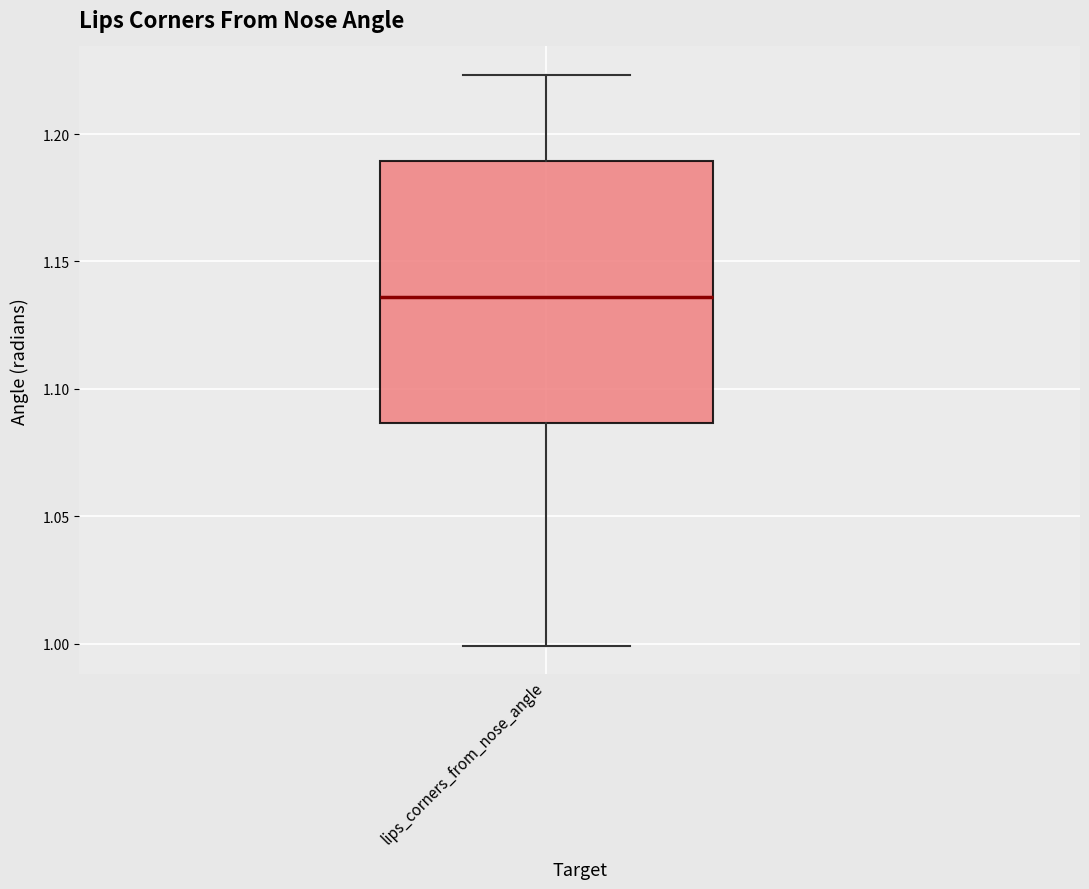

Read this box plot against the y-axis: the position of the median line, the range covered by the box, and the ends of both whiskers. The values are not printed on the chart, so give them approximately, as read against the axis.

median 1.135, box 1.085 to 1.190, whiskers 1.000 to 1.225